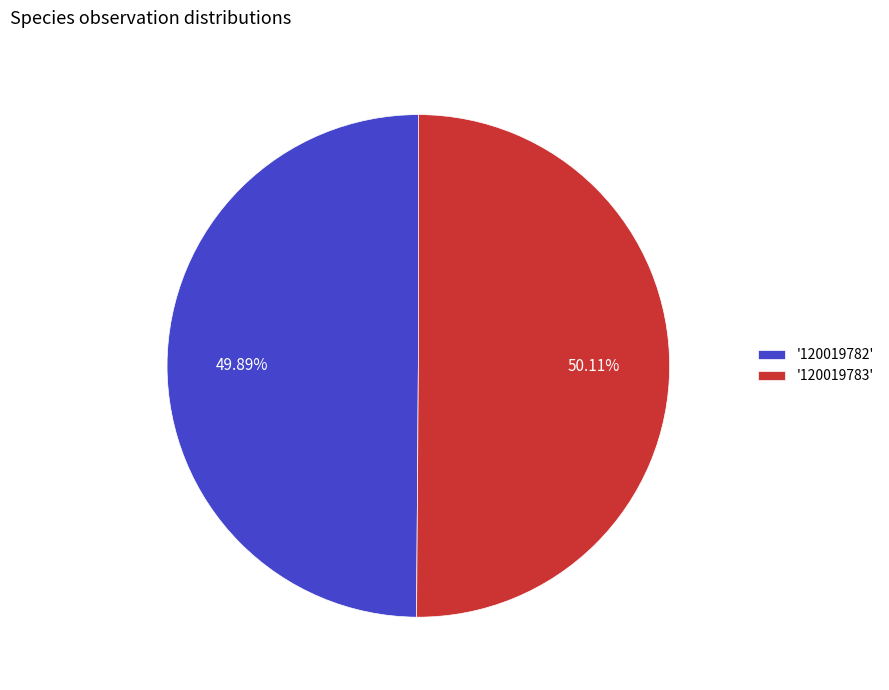

What is the ratio of the value at '120019783' to the value at '120019782'?

1.0